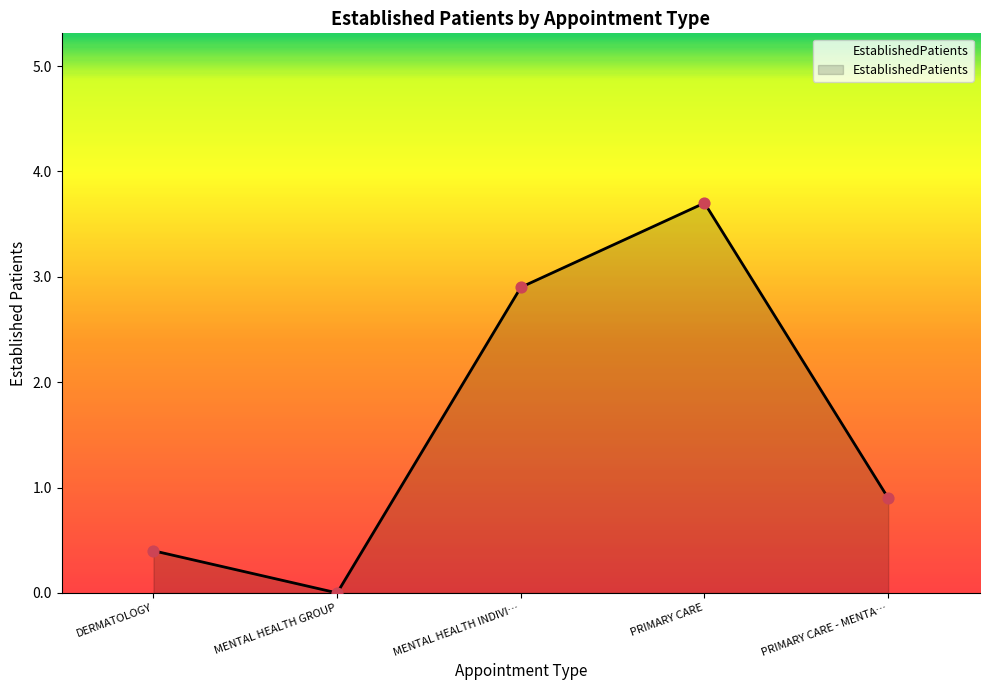

What is the ratio of the value at PRIMARY CARE to the value at MENTAL HEALTH INDIVI…?

1.3